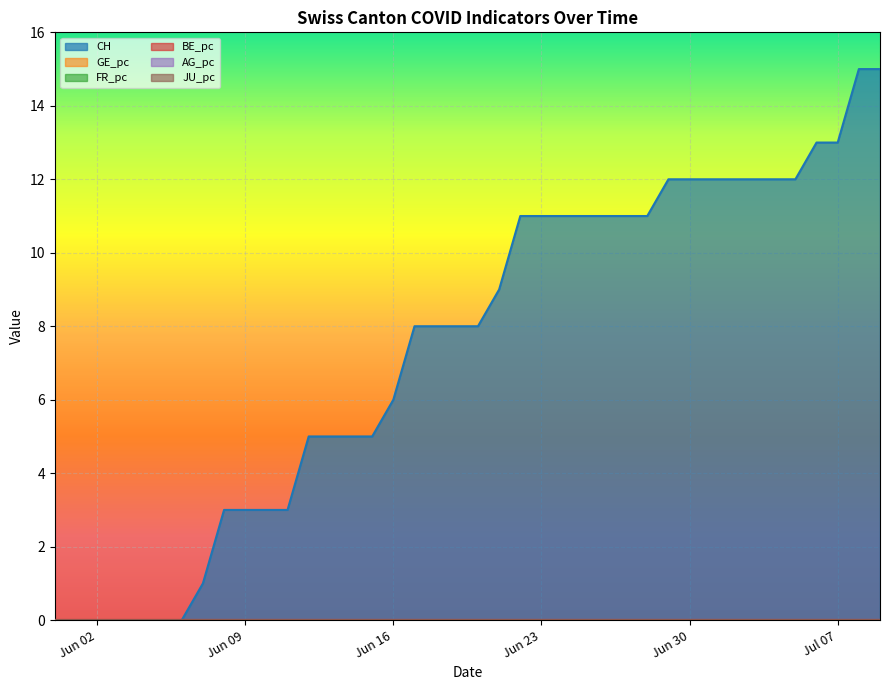

True or false: JU_pc has more than 2 points higher than both neighbors.

False